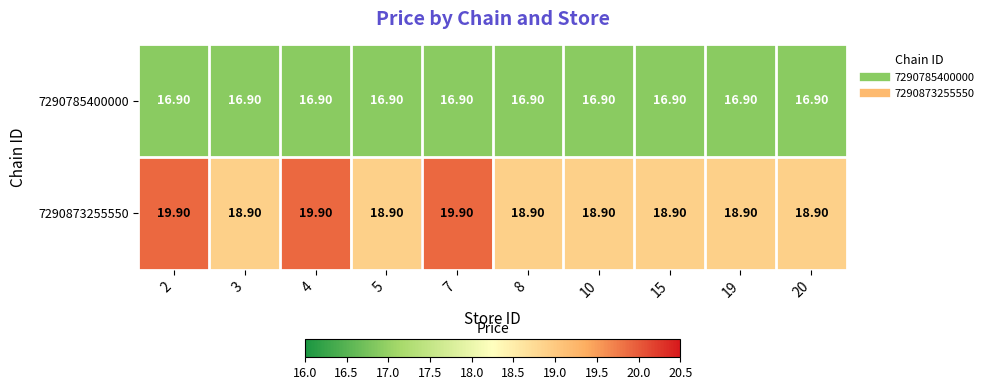

What is the sum of all 7290785400000 values?

169.0